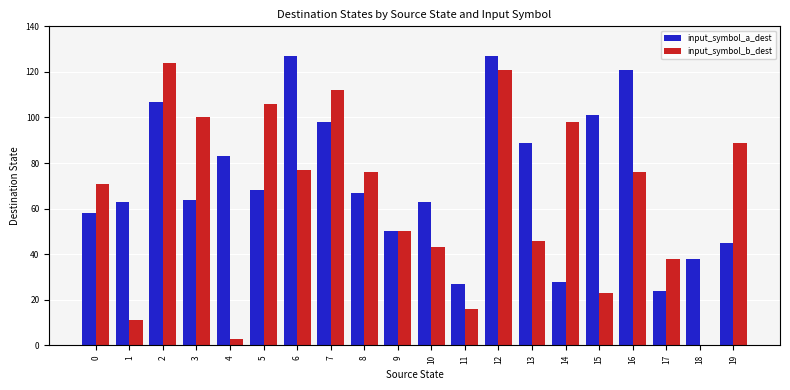

What is the sum of all input_symbol_a_dest values?

1448